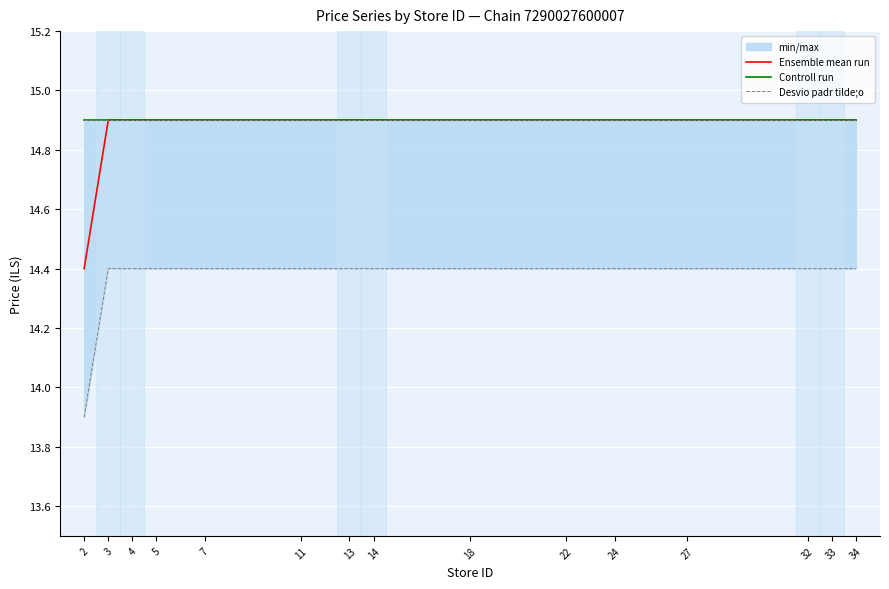

Is the value of Desvio padr tilde;o at 18 greater than the value of Ensemble mean run at 13?

No